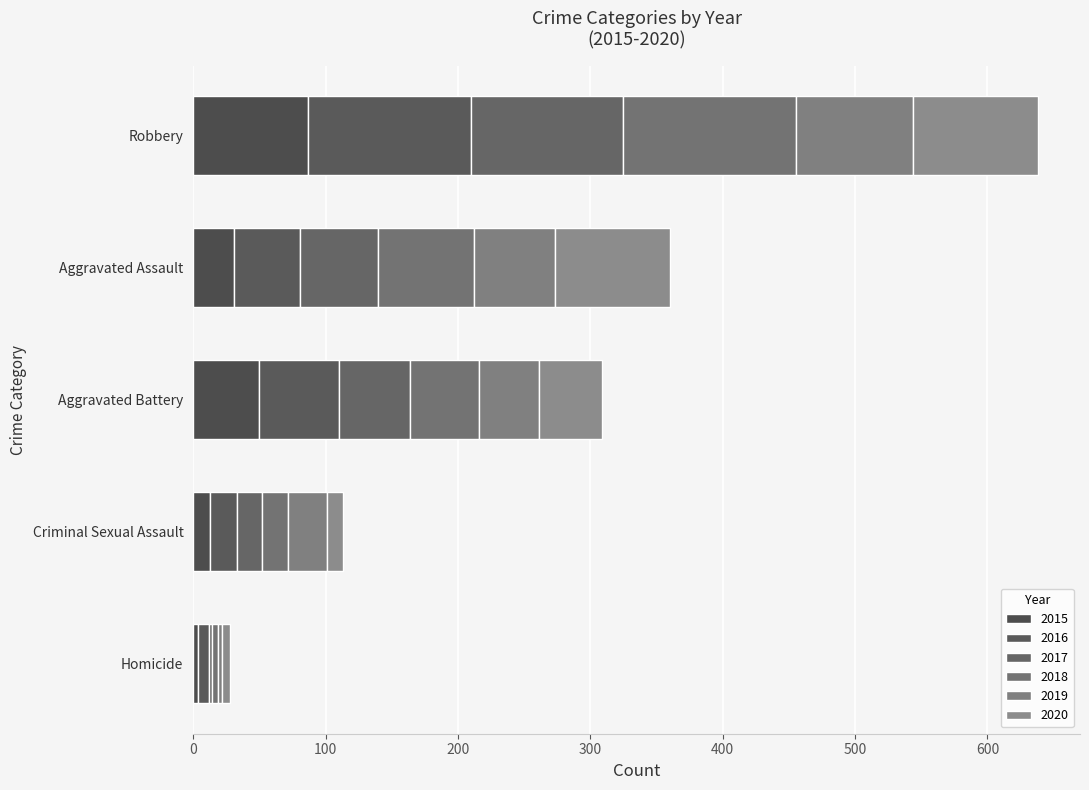

Rank the series at Aggravated Assault from lowest to highest value.

2015, 2016, 2017, 2019, 2018, 2020